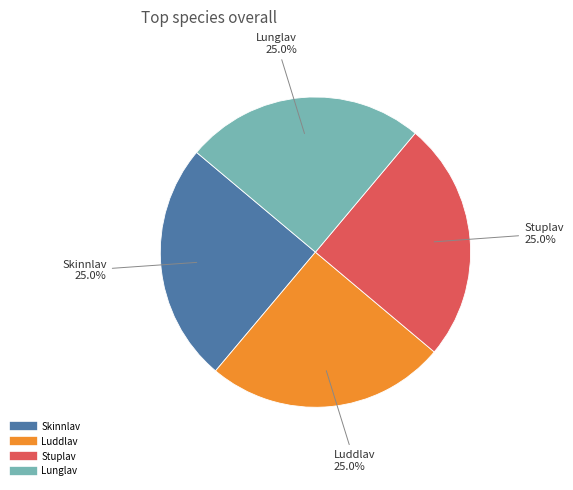

What percentage is the Lunglav slice, to the nearest percent?

25%